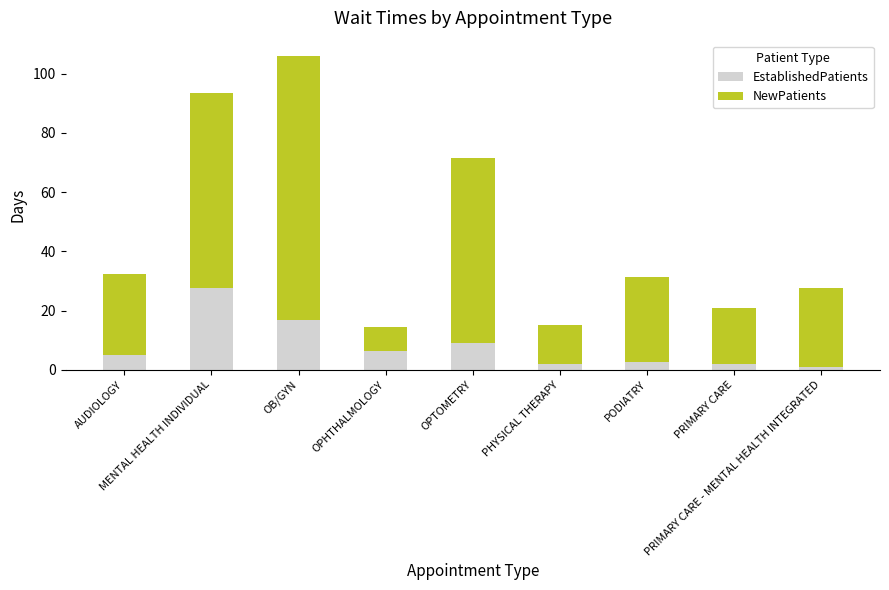

What is the maximum value for EstablishedPatients?

27.7